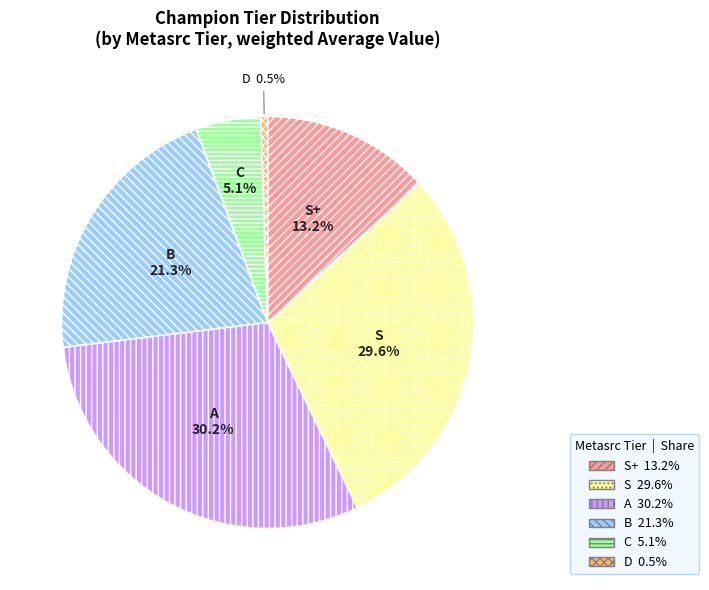

Count the number of slices in the pie.

6